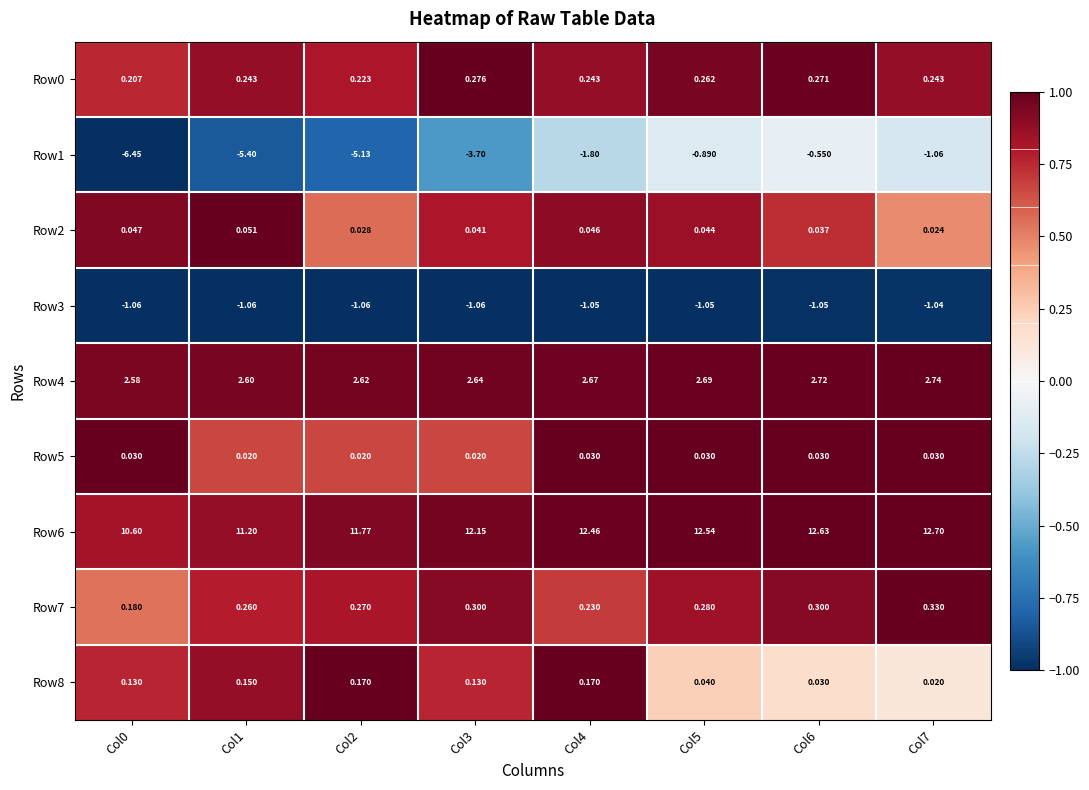

Which series has the largest range (max minus min)?

Row1